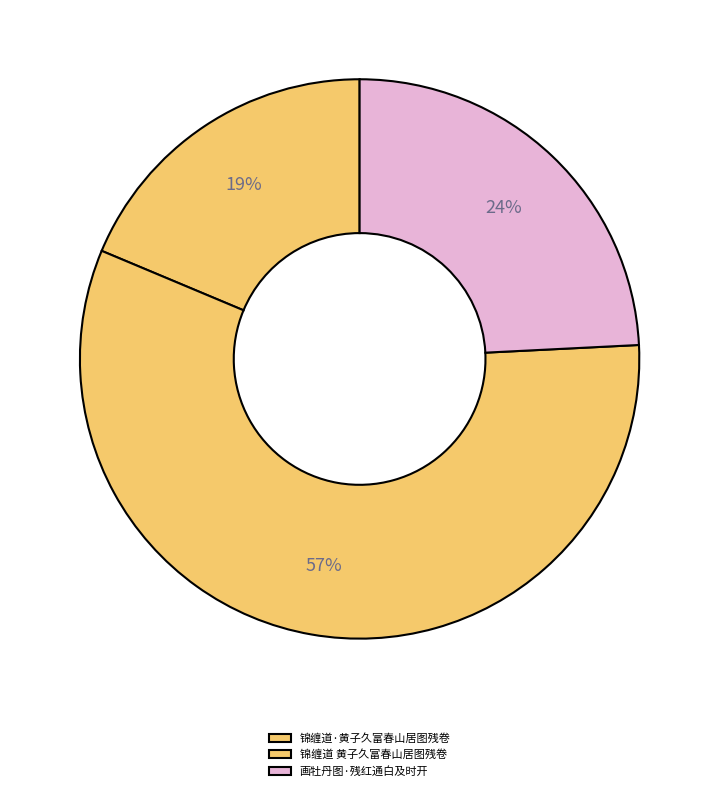

Which category has the biggest portion of the pie?

锦缠道 黄子久富春山居图残卷